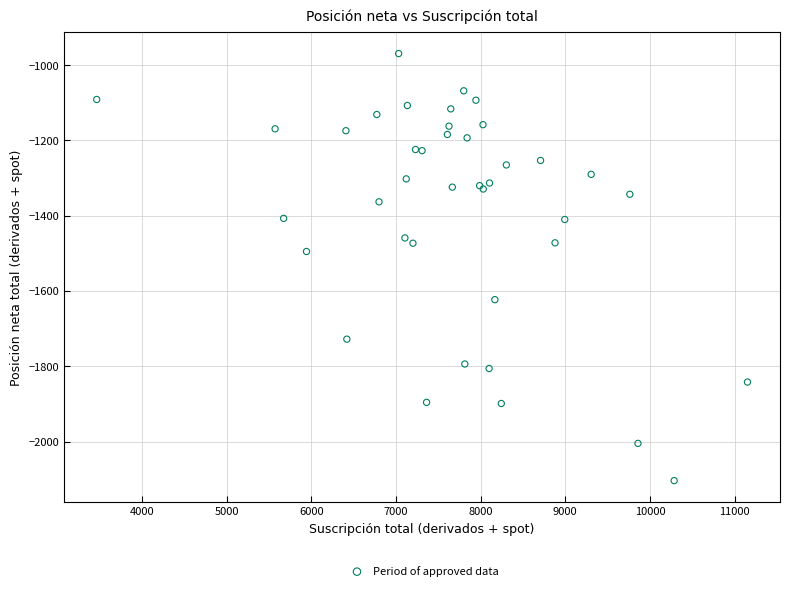

What Y value in the scatter plot is closest to -1536?

-1495